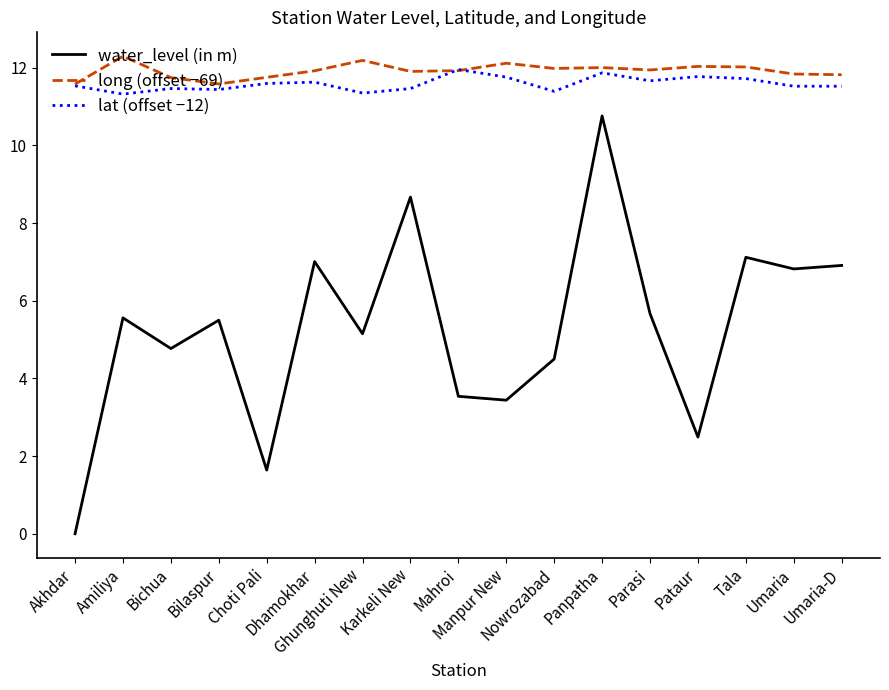

True or false: water_level (in m) and long (offset −69) intersect in this chart.

False